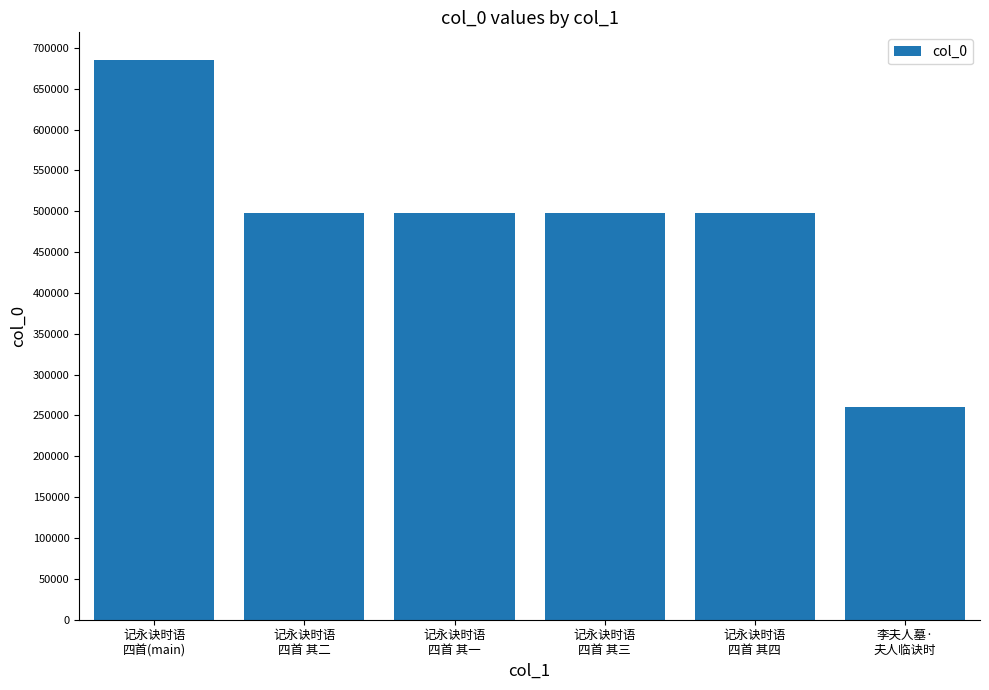

What is the smallest value displayed?

260650